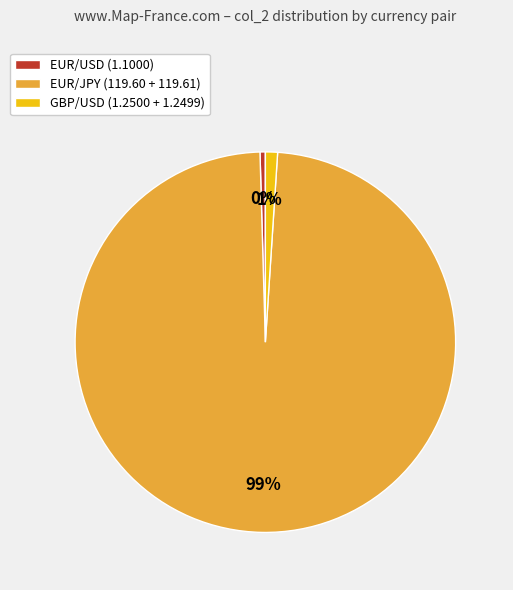

How many segments does this pie chart have?

3